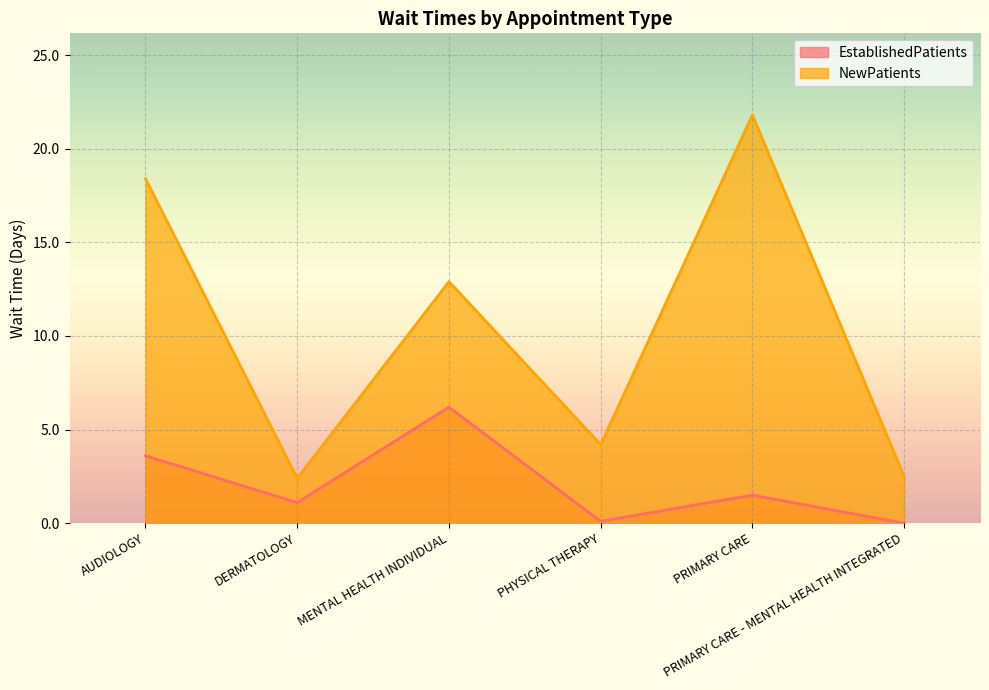

Which has a higher value, PHYSICAL THERAPY or PRIMARY CARE - MENTAL HEALTH INTEGRATED?

PHYSICAL THERAPY